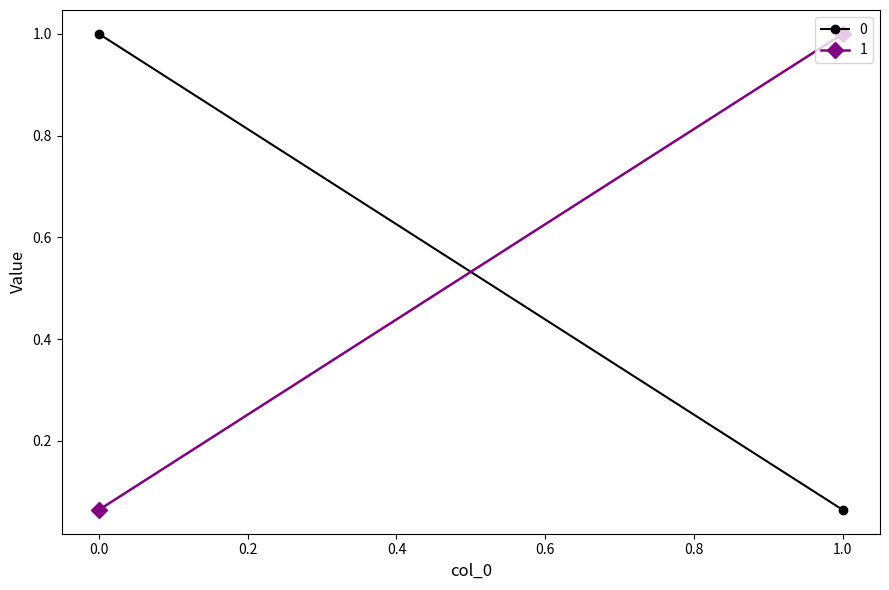

At which category does the chart reach its peak across all series?

1